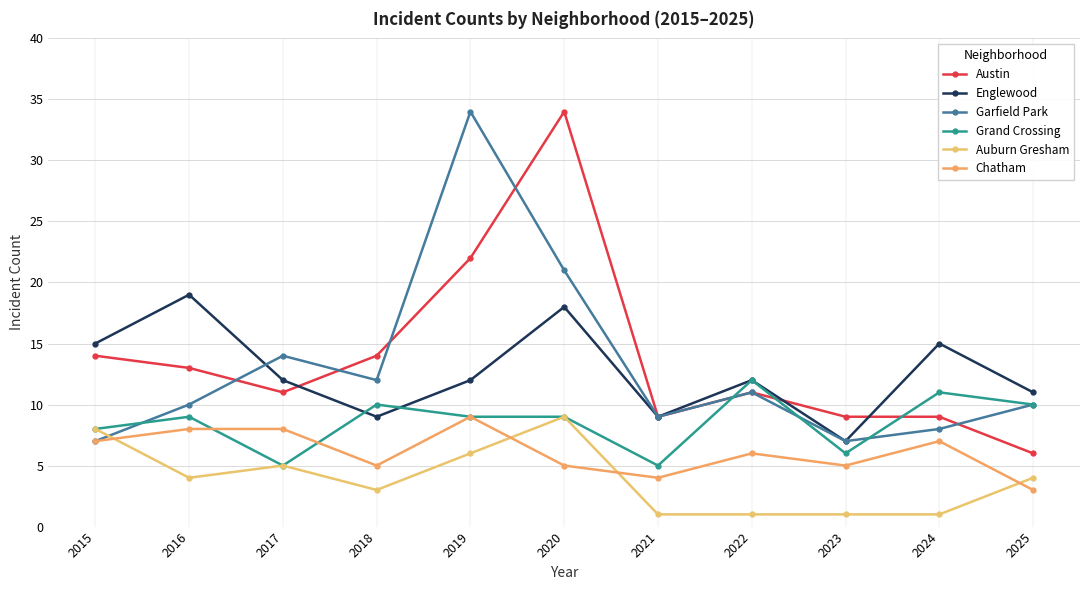

What is the difference between the second highest and second lowest values in the Englewood series?

9